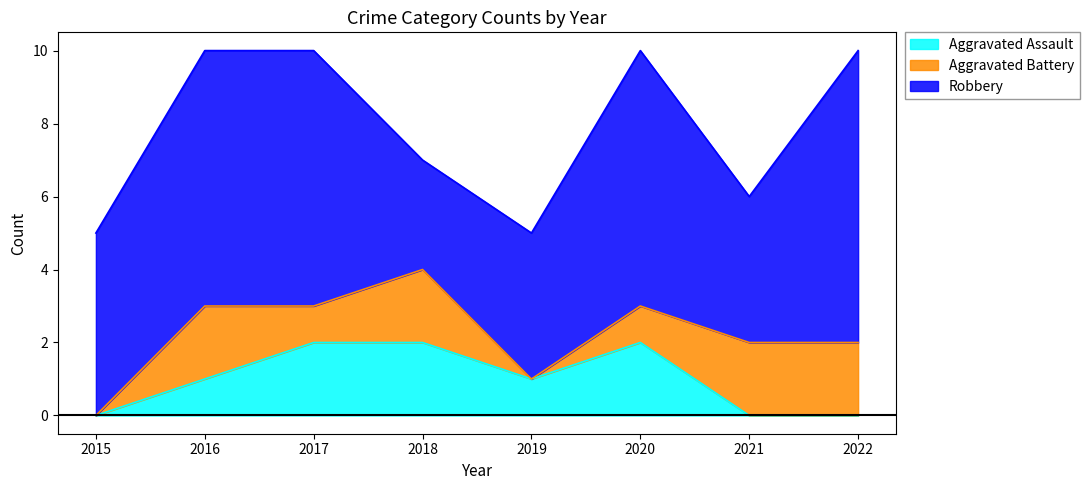

Is the value of Aggravated Battery at 2021 greater than the value of Robbery at 2018?

No